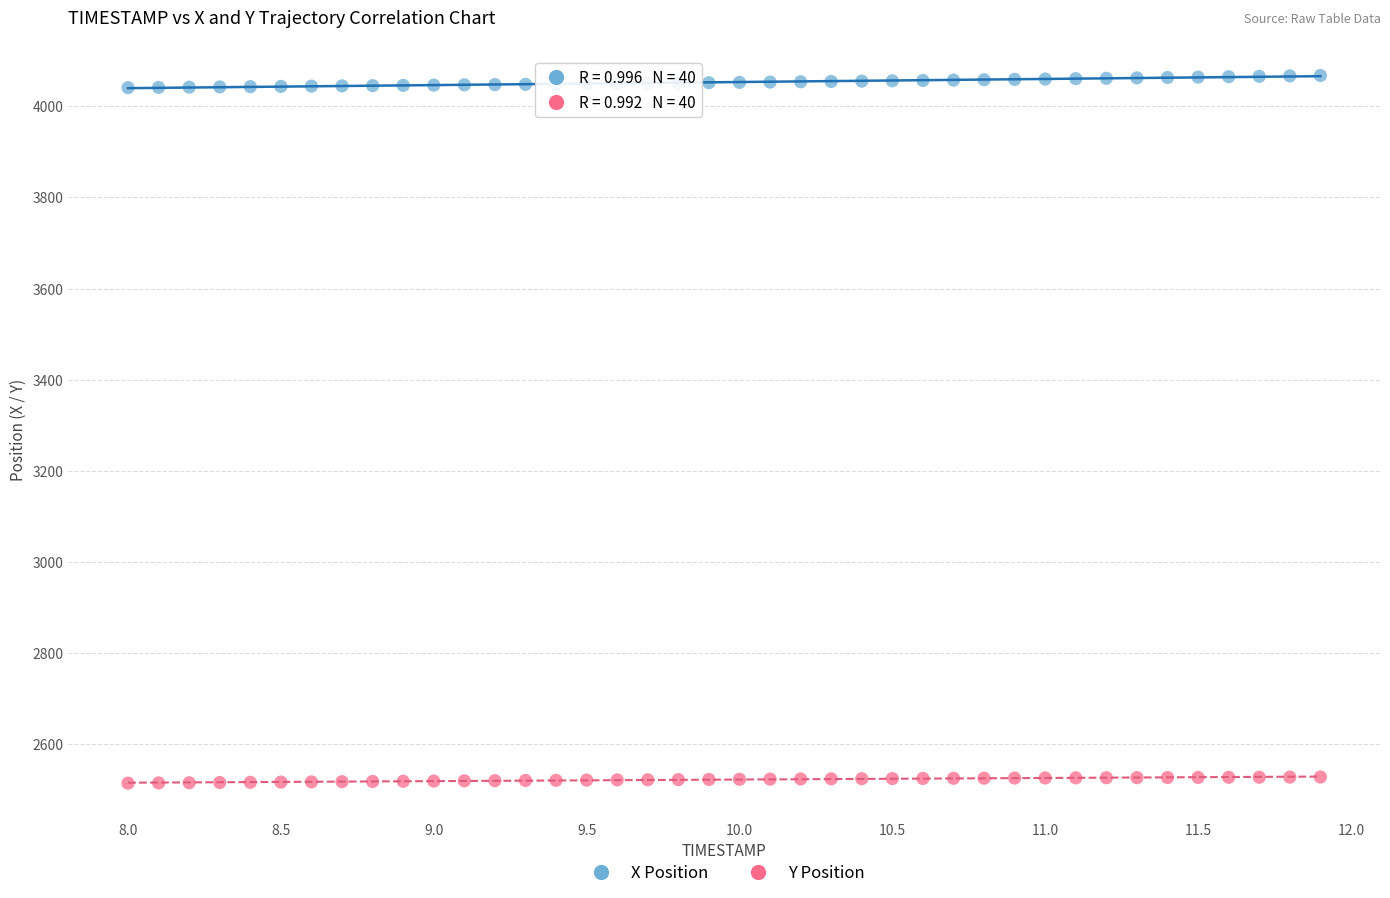

Which series reaches the minimum Y coordinate?

Y Position